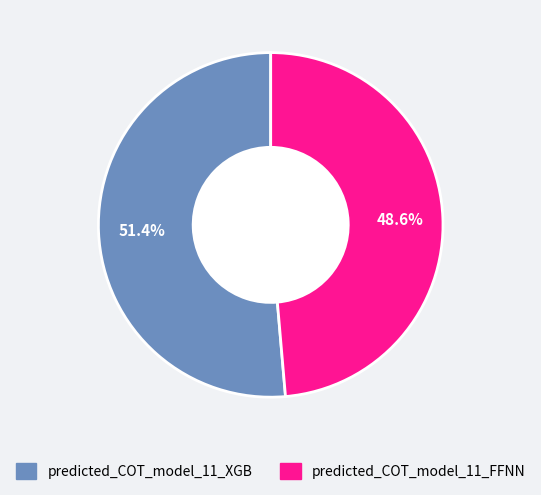

What percentage is NOT represented by predicted_COT_model_11_FFNN?

51.4%